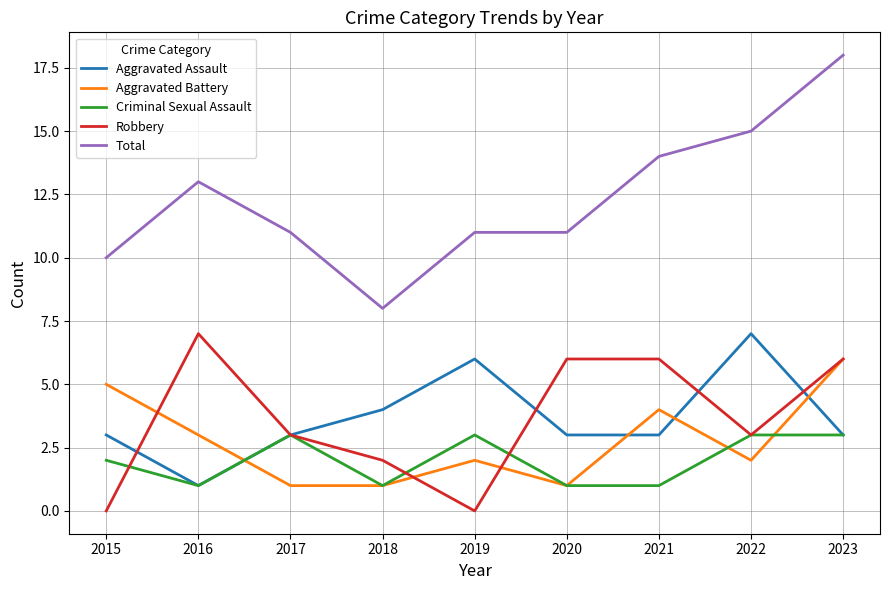

The value of Aggravated Battery at 2023 is 1. True or false?

False